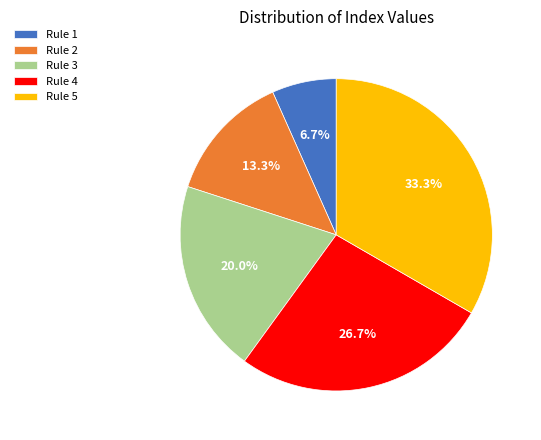

What portion of the pie excludes Rule 5?

66.7%